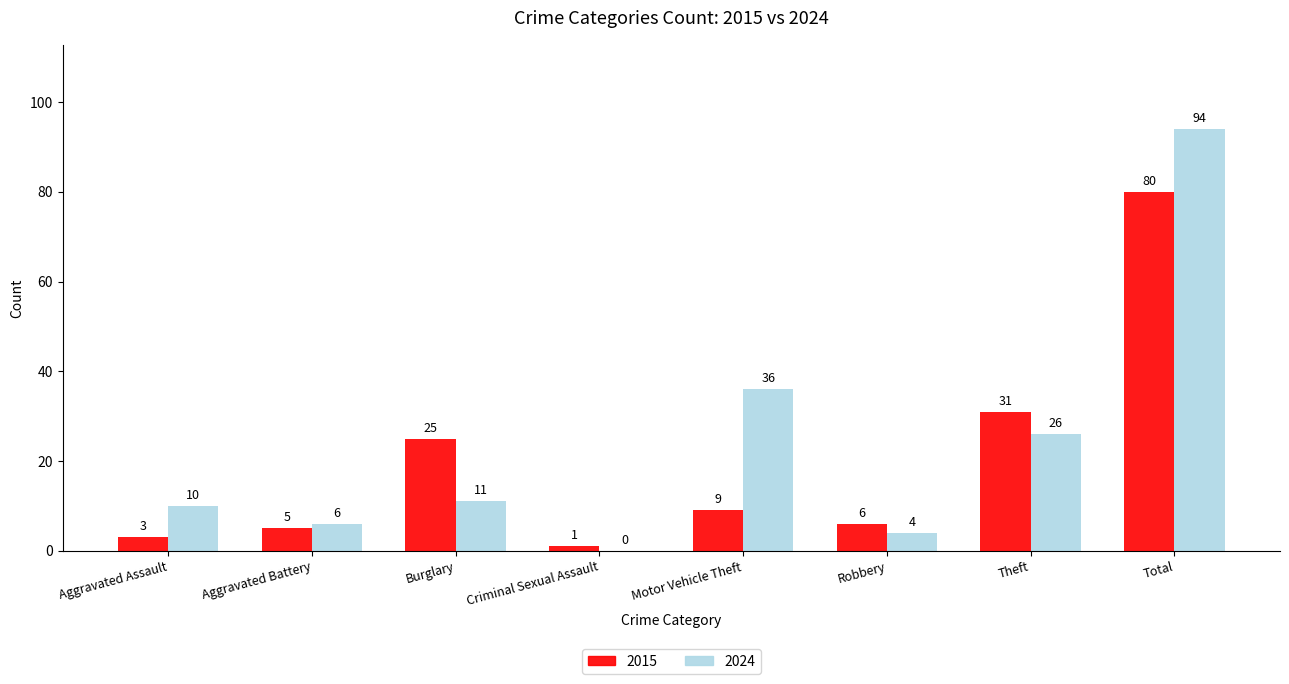

What is the total value across all series at Aggravated Battery?

11